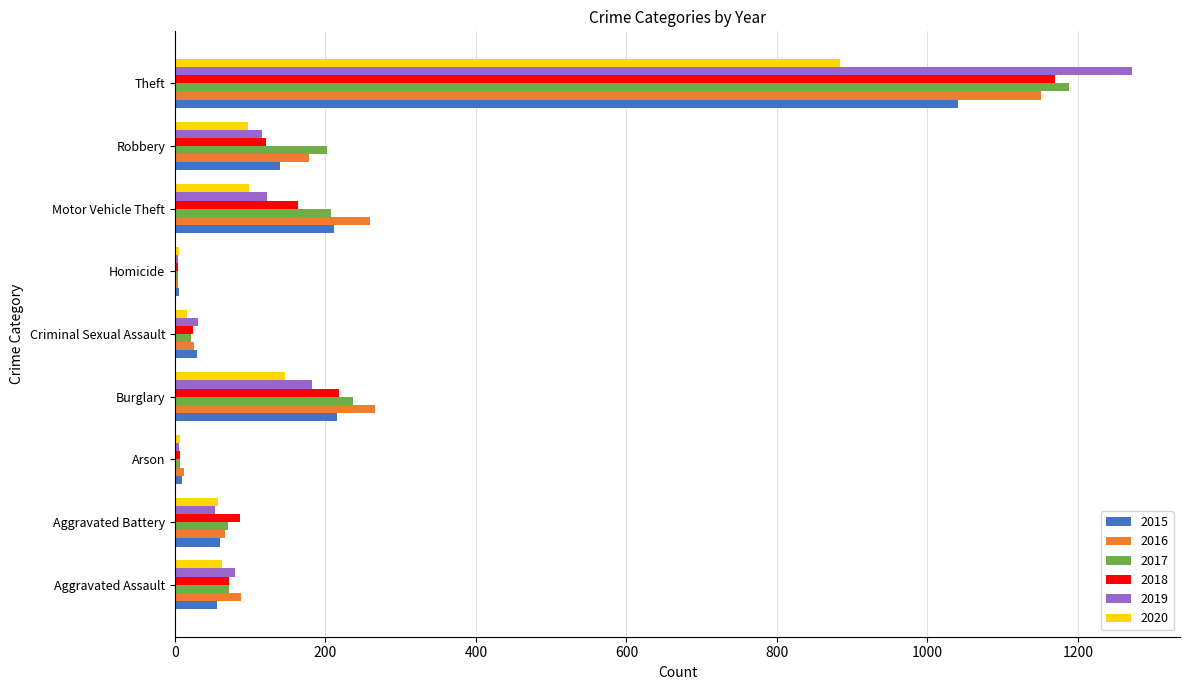

Is the value of 2015 at Aggravated Assault greater than the value of 2020 at Arson?

Yes